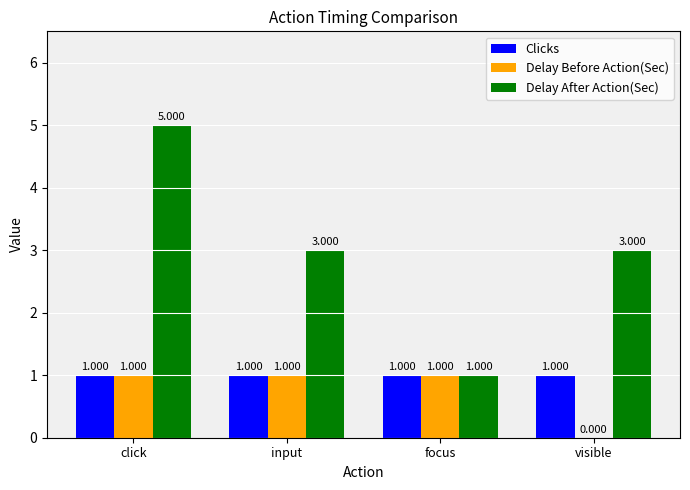

How many series are shown in this chart?

3